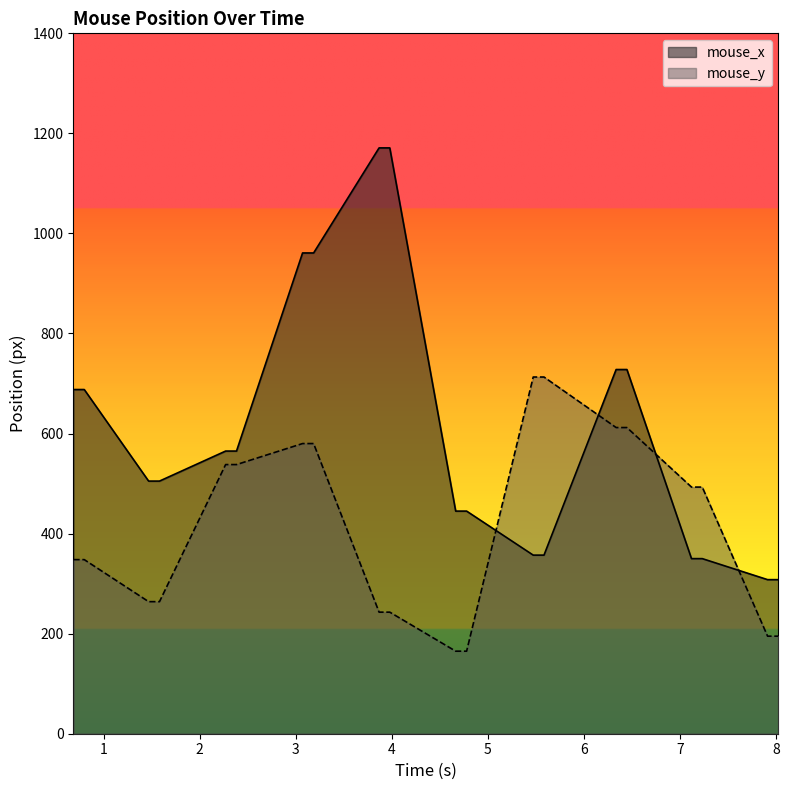

How many times do mouse_x and mouse_y cross each other?

4